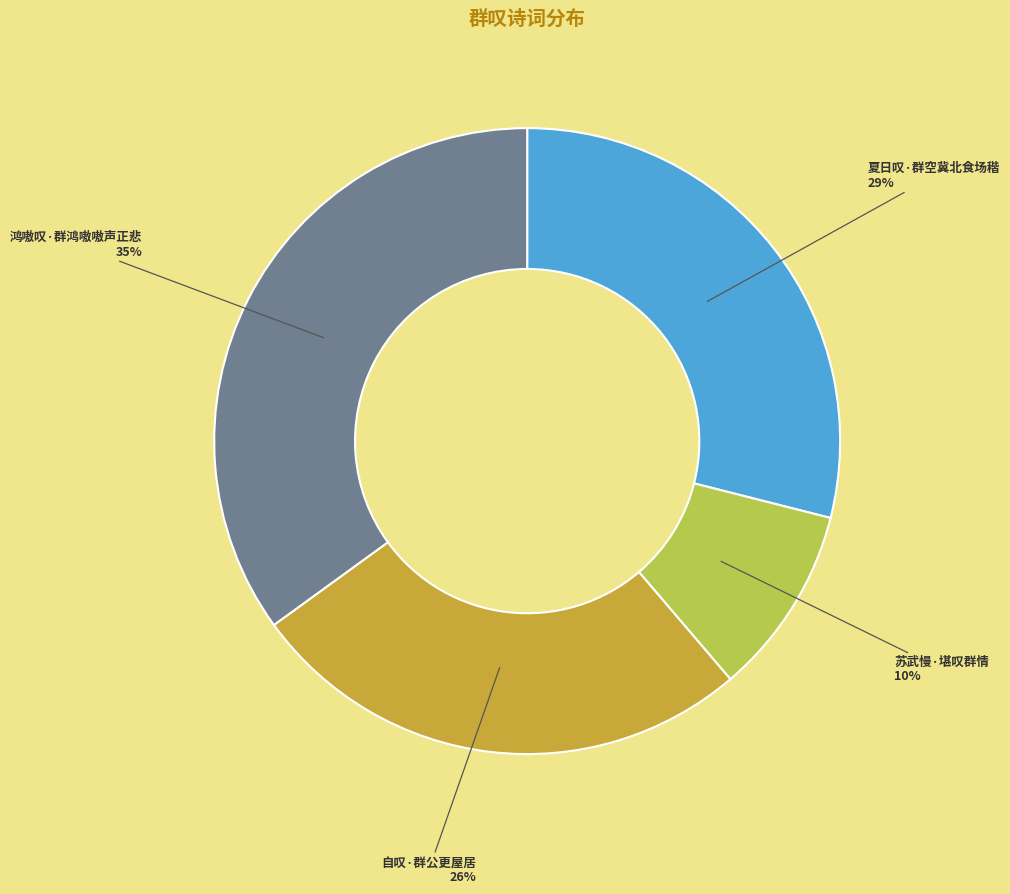

What is the ratio of the value at 夏日叹·群空冀北食场稭 to the value at 自叹·群公更屋居?

1.1